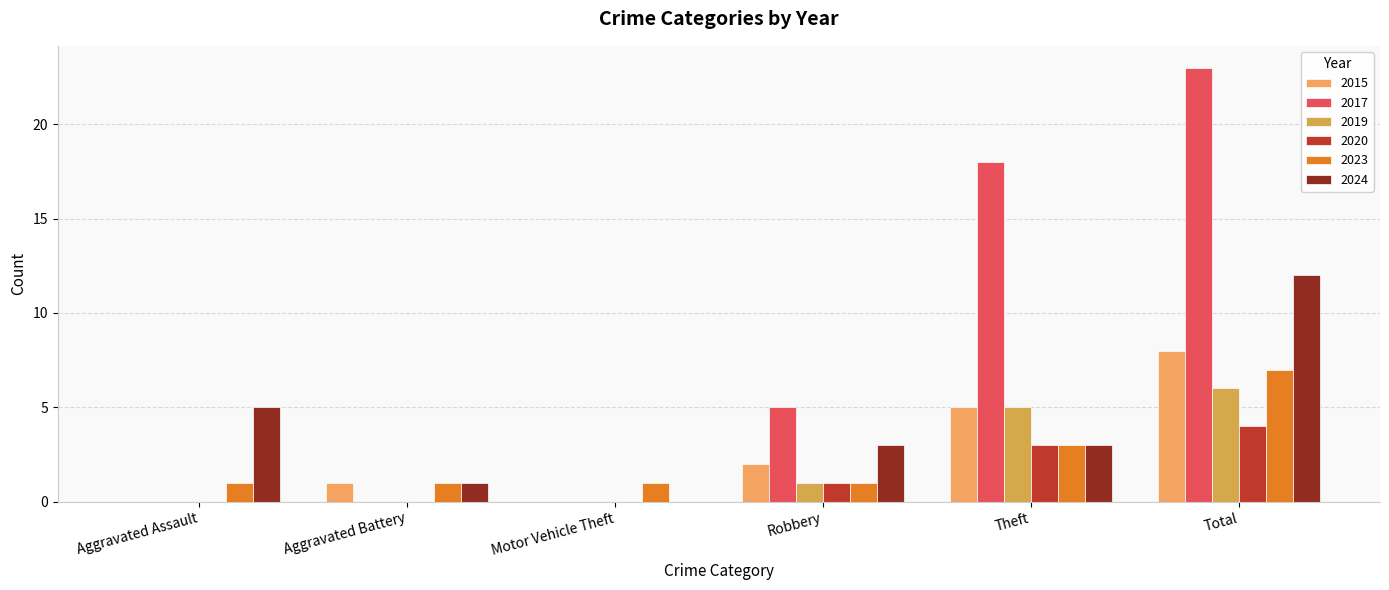

How many groups of bars are there?

6